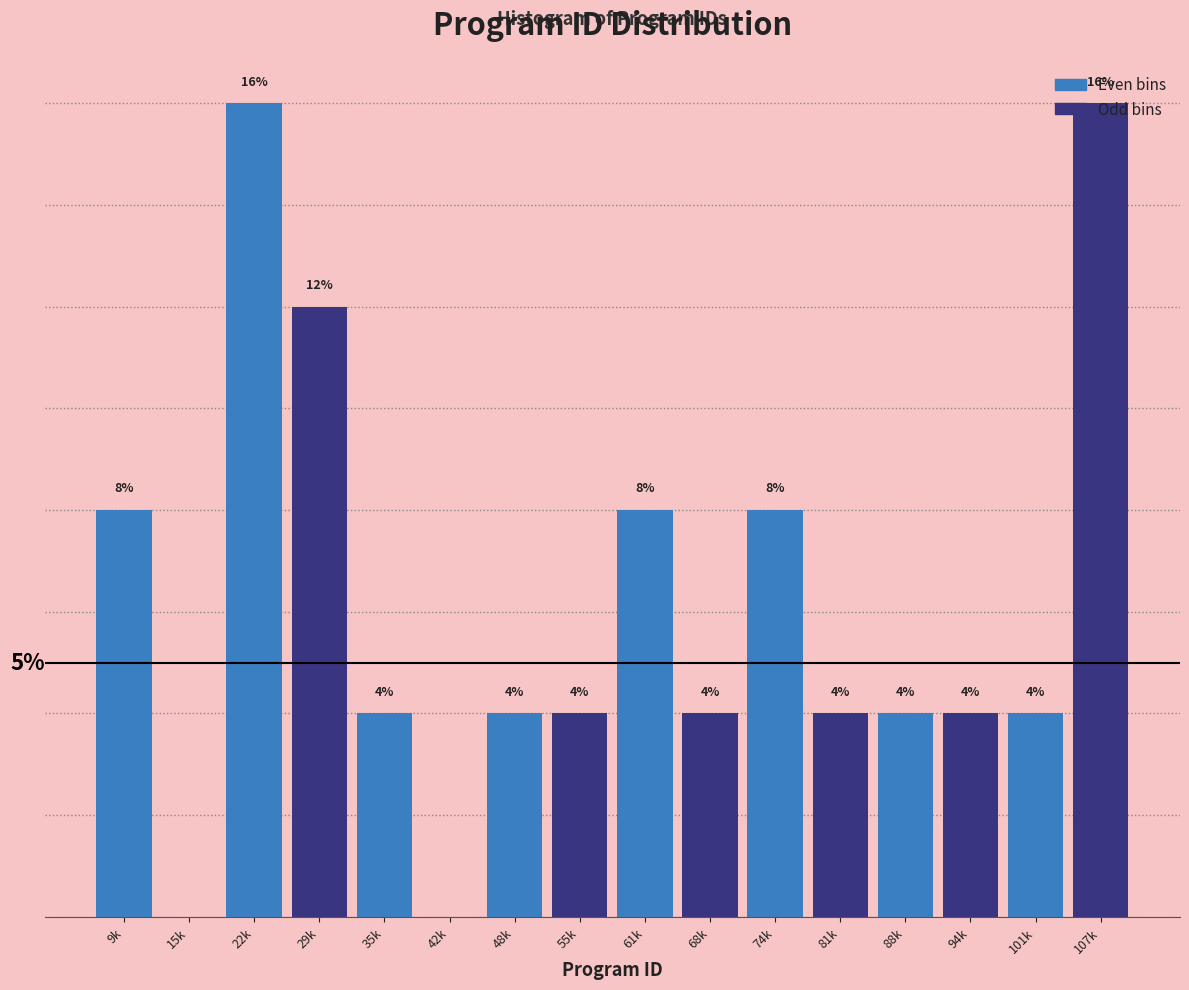

Between 22k and 42k, which is larger?

22k